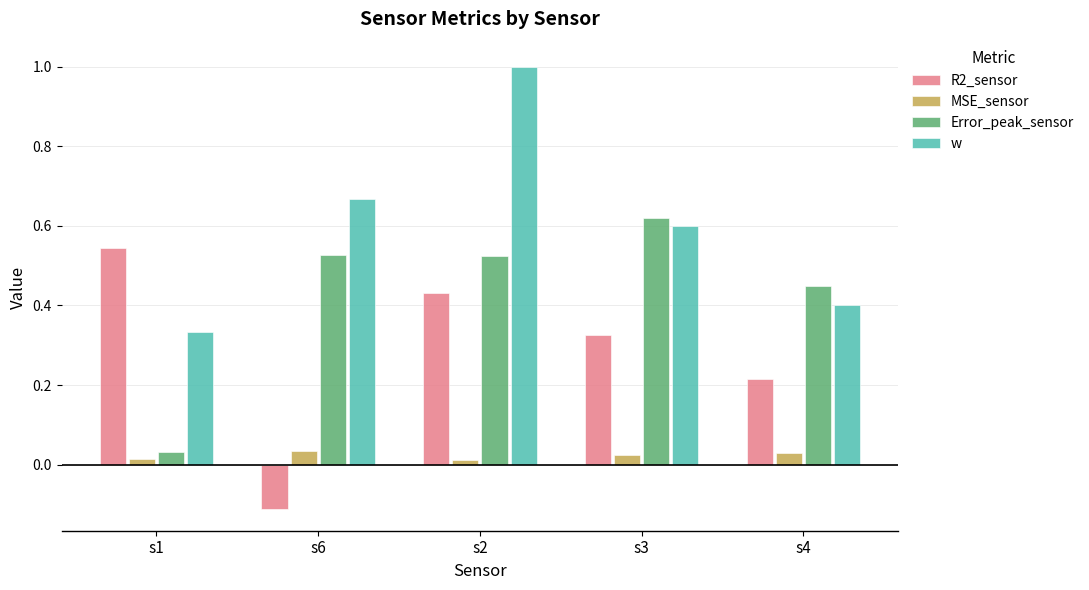

How many distinct data groups are displayed?

4